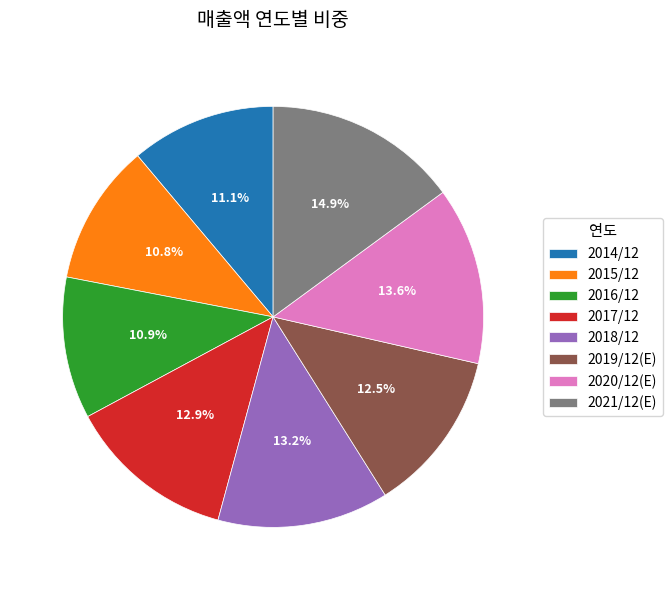

To the nearest percent, what is the difference between the 2018/12 and 2014/12 slice percentages?

2%